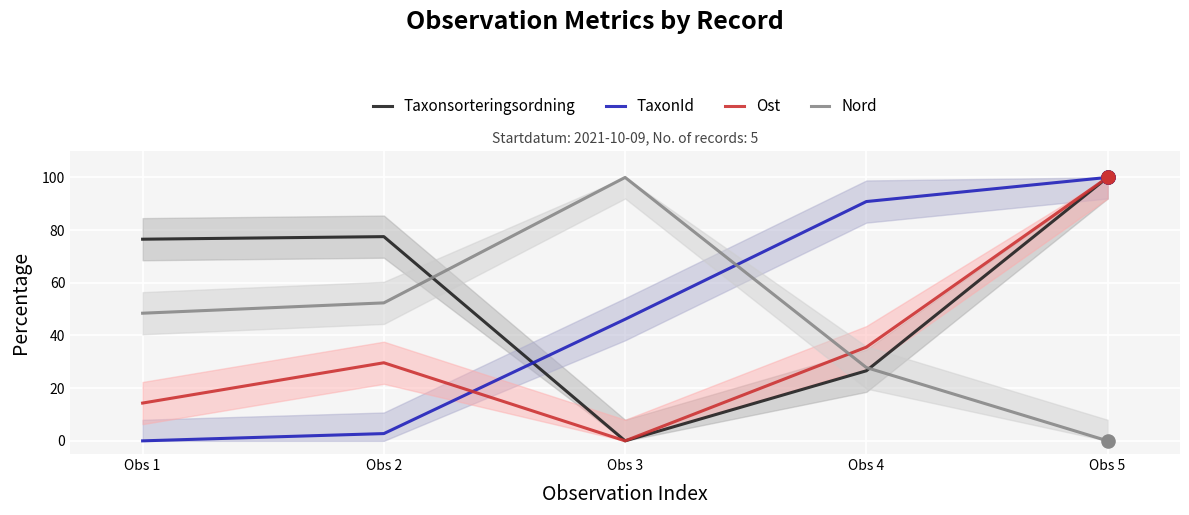

Which series has the largest Y range (max minus min)?

Taxonsorteringsordning